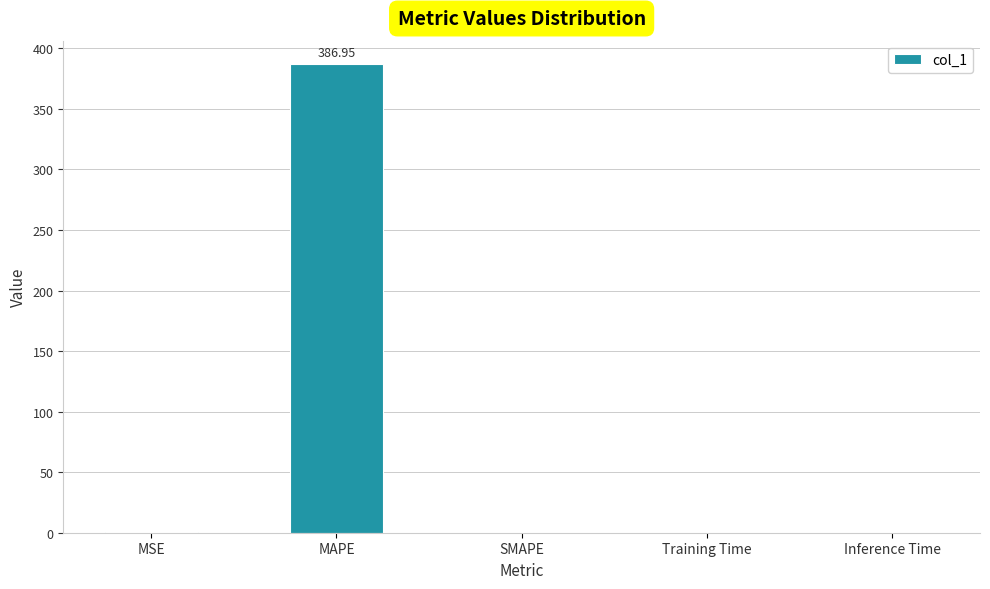

Does the chart contain stacked bars?

No